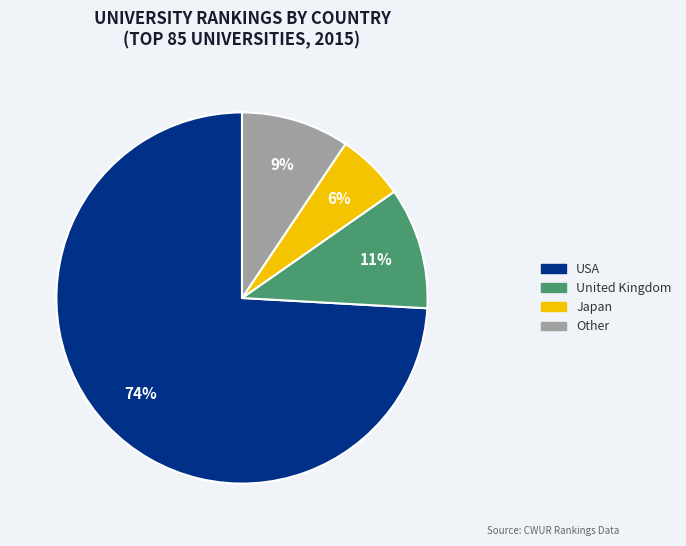

To the nearest percent, what is the difference between the largest and smallest slice percentages?

68%